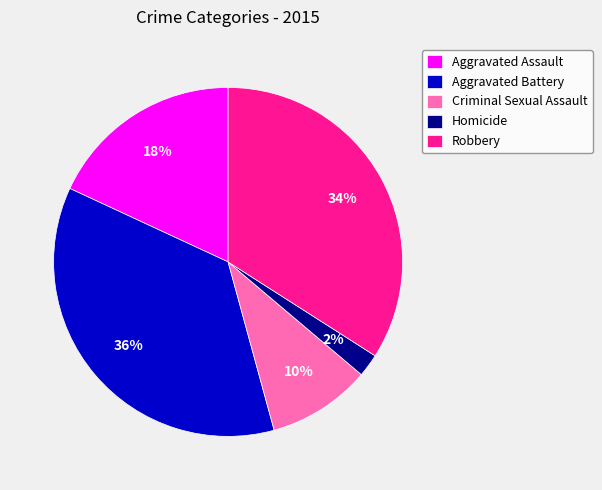

What percentage is the Robbery slice, to the nearest percent?

34%